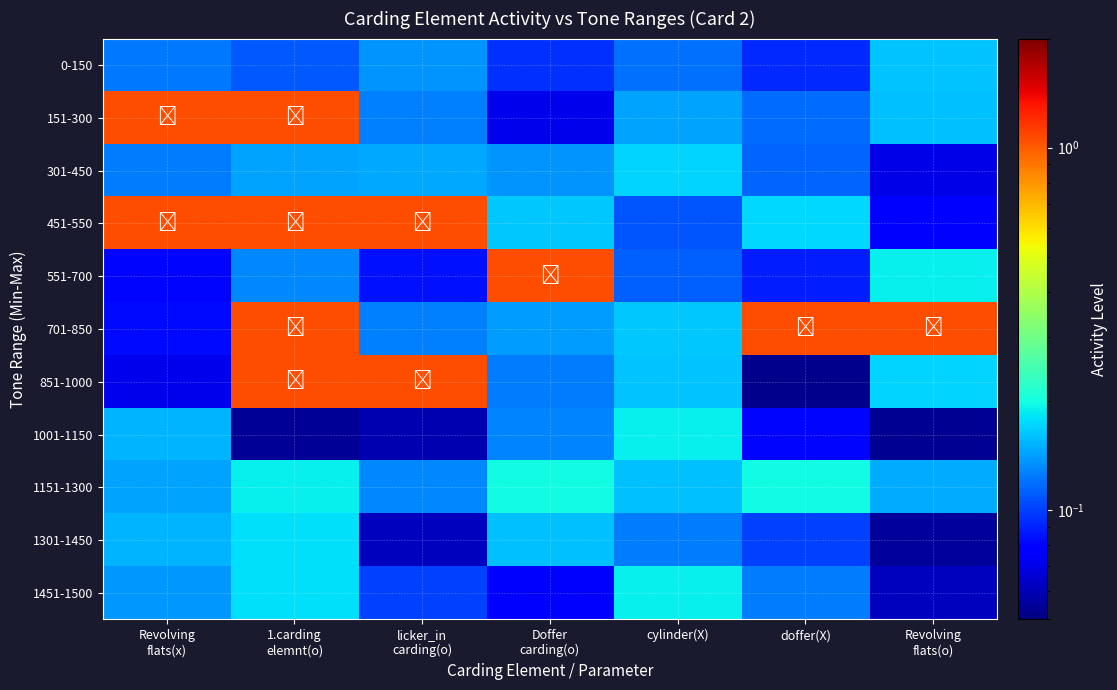

Which label corresponds to the smallest value in the chart?

doffer(X)